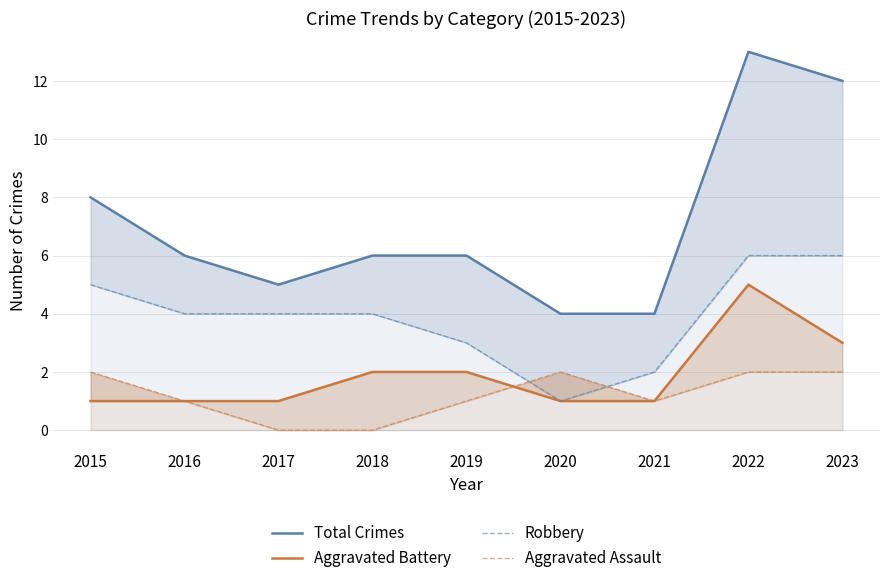

Rank the series at 2022 from highest to lowest value.

Total Crimes, Robbery, Aggravated Battery, Aggravated Assault